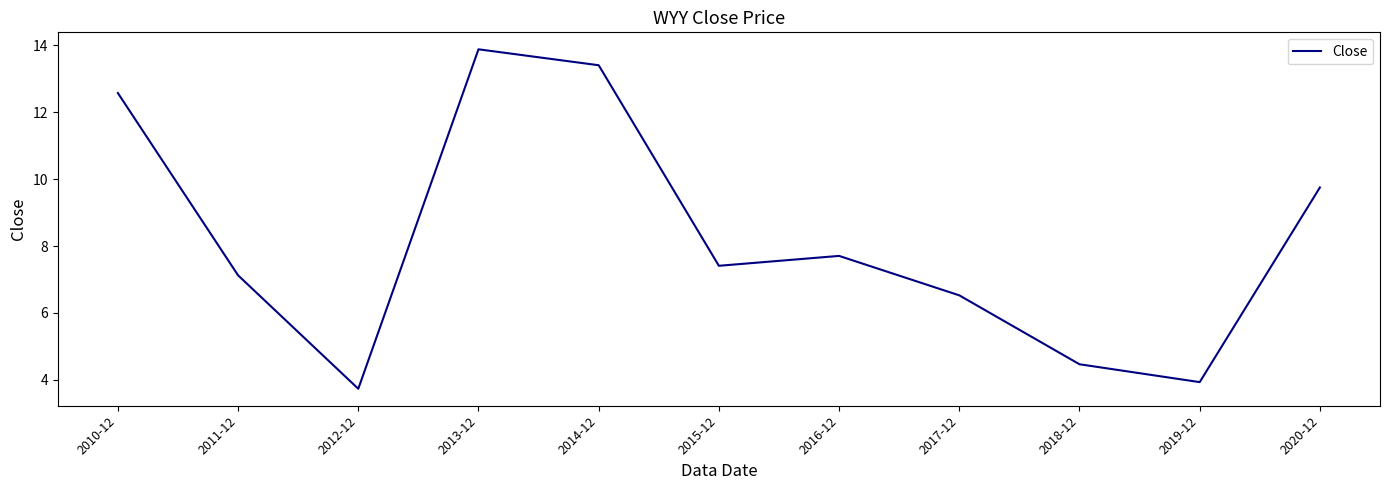

The chart shows a value of 11.1 at 2015-12. True or false?

False